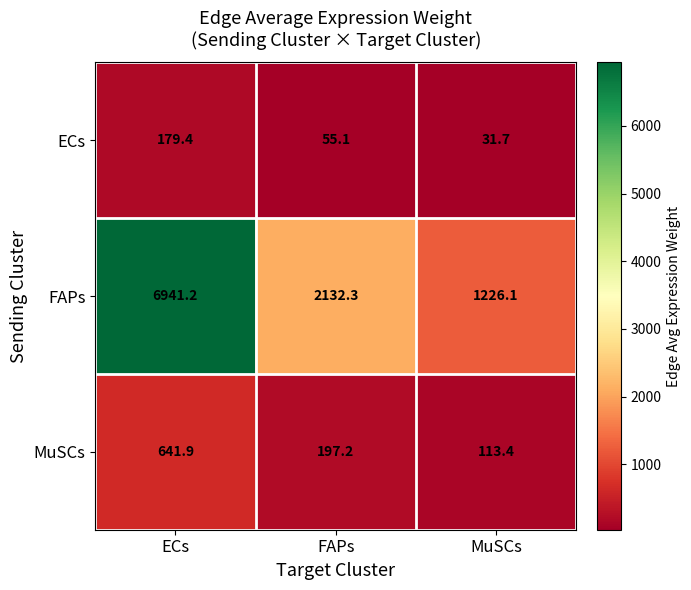

How many series are shown in this chart?

3